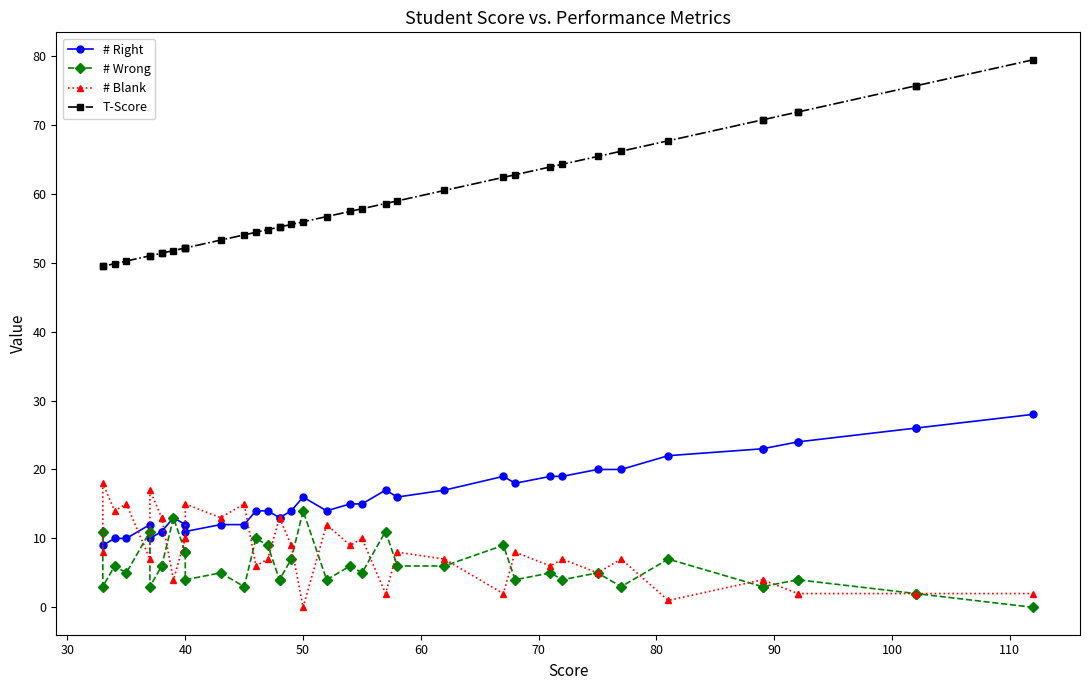

Count the number of data series in this chart.

4